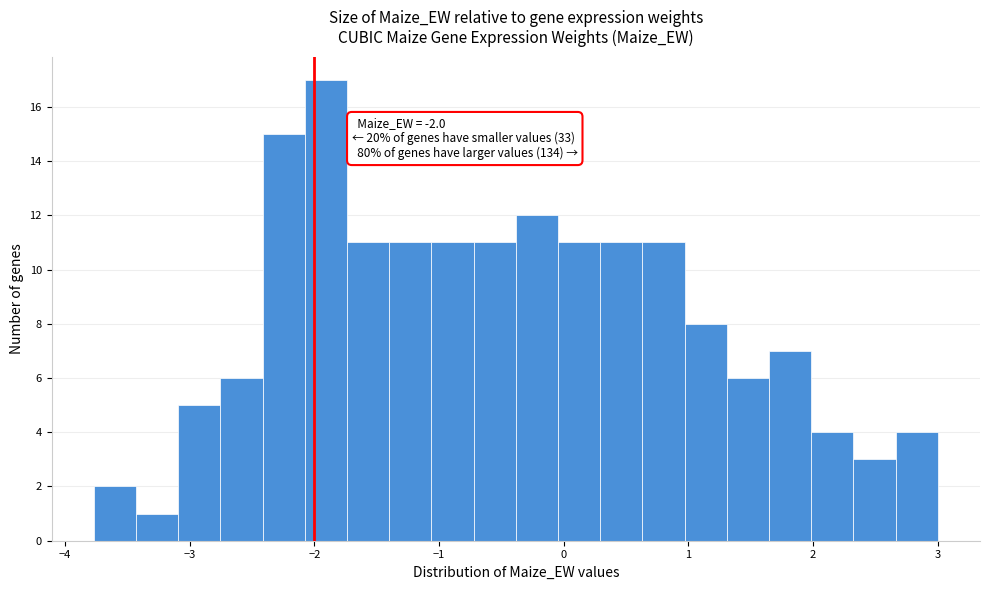

Read against the x-axis, roughly where is the centre of the tallest bar?

-1.9